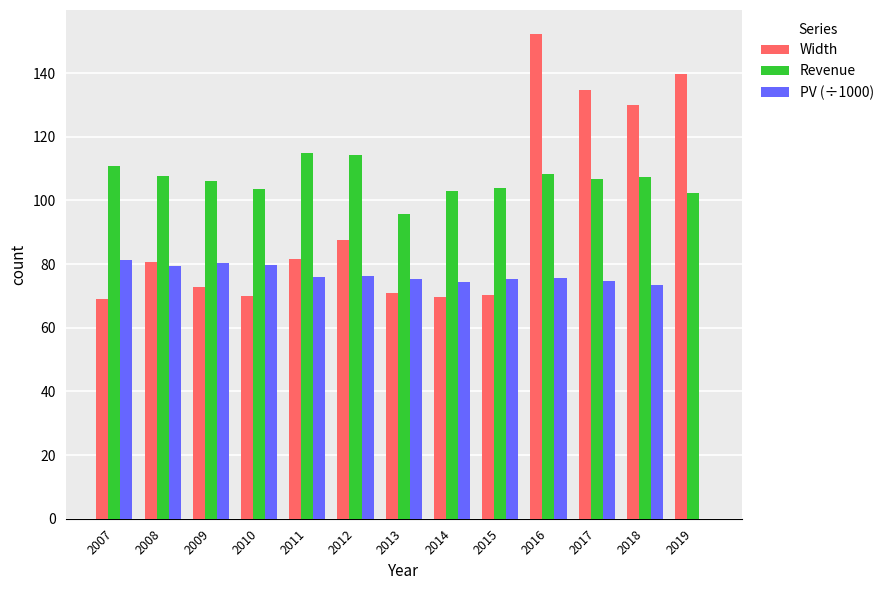

How many values in the Width series exceed 80?

7